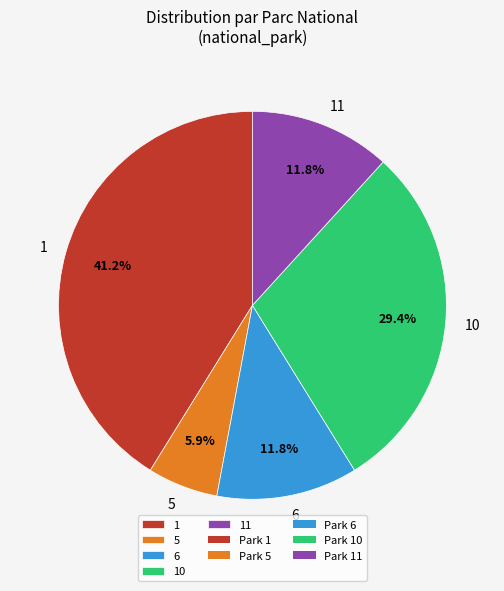

To the nearest percent, what is the difference between the 1 and 6 slice percentages?

29%